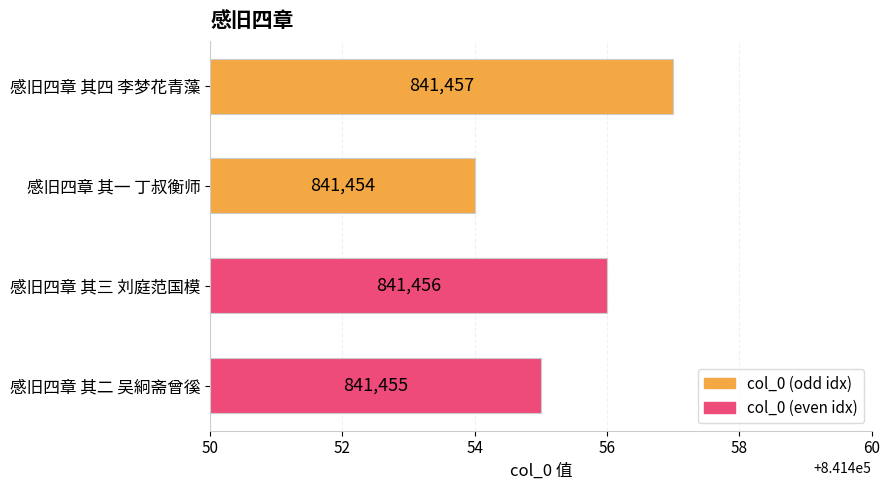

How many data points are less than 841456?

2